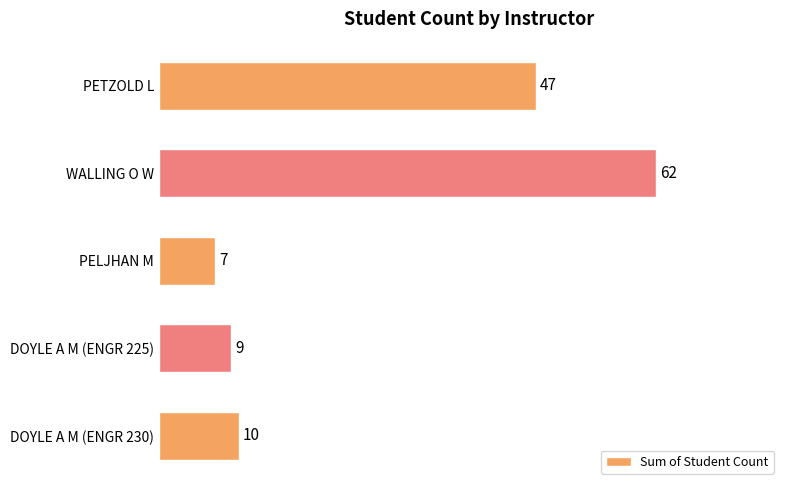

What is the difference between the maximum and second lowest values?

53